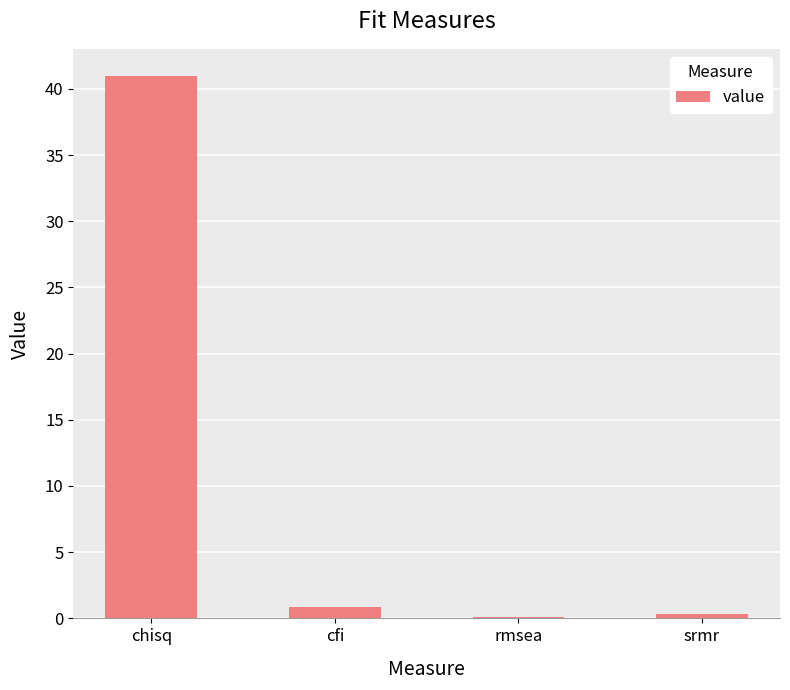

What is the average value?

10.6